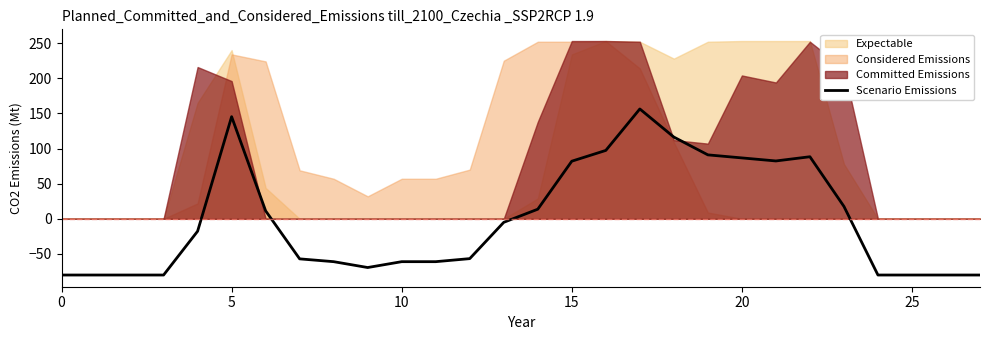

How many points are higher than both their immediate neighbors (excluding endpoints)?

3